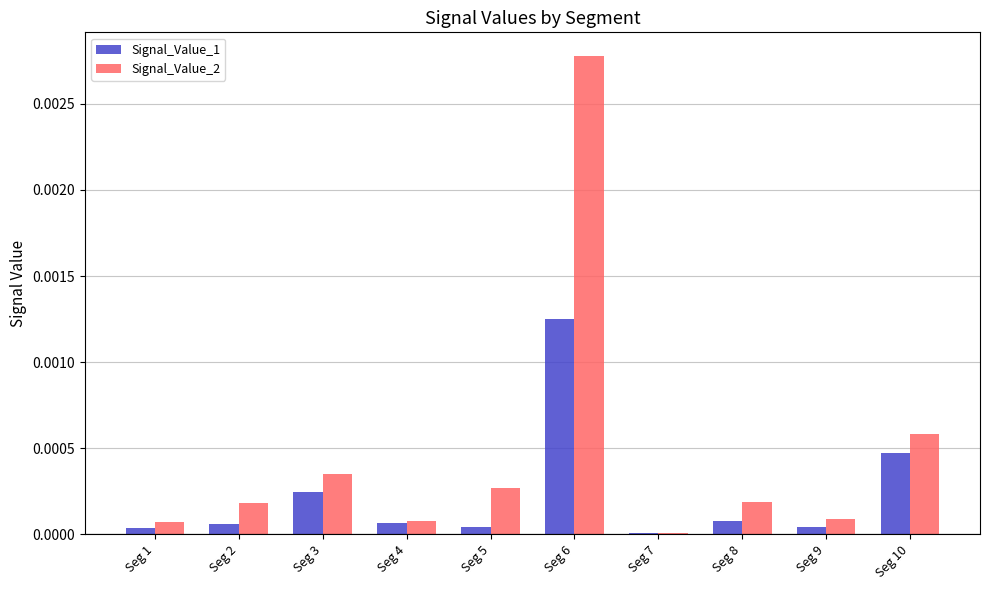

How many groups of bars are there?

10